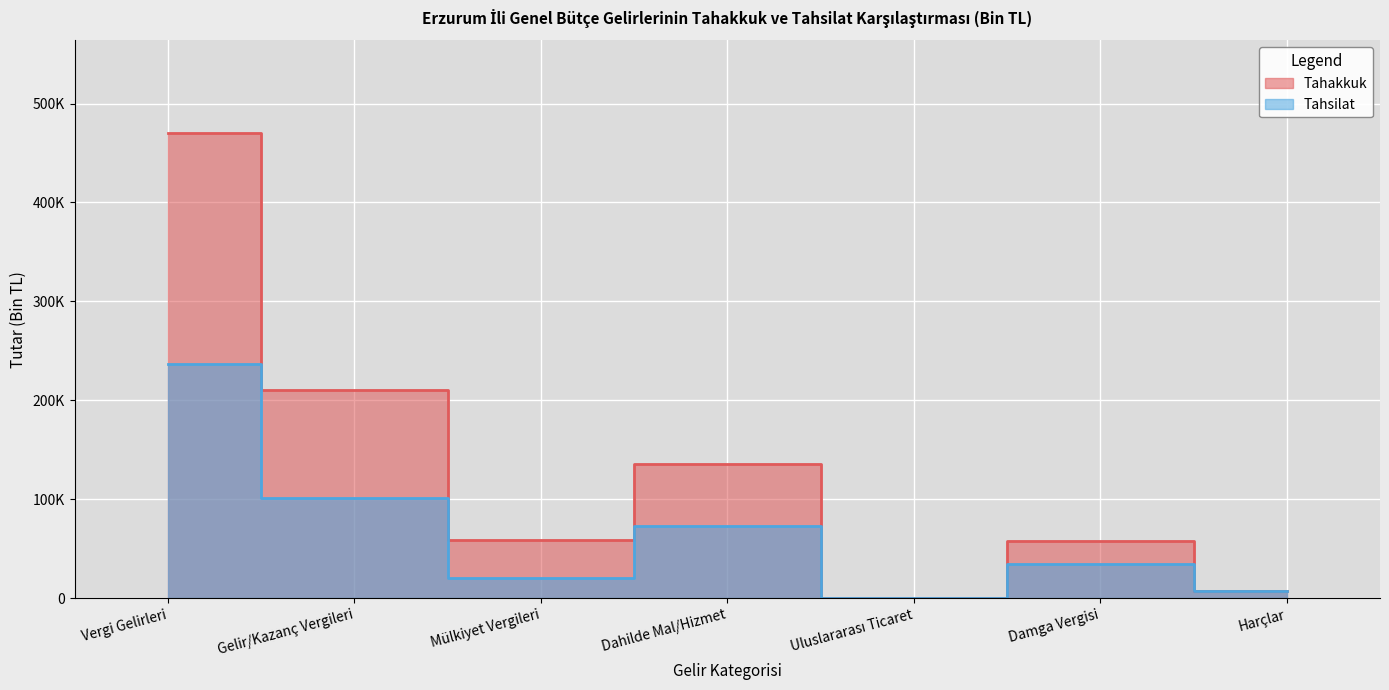

Which series has the largest range (max minus min)?

Tahakkuk